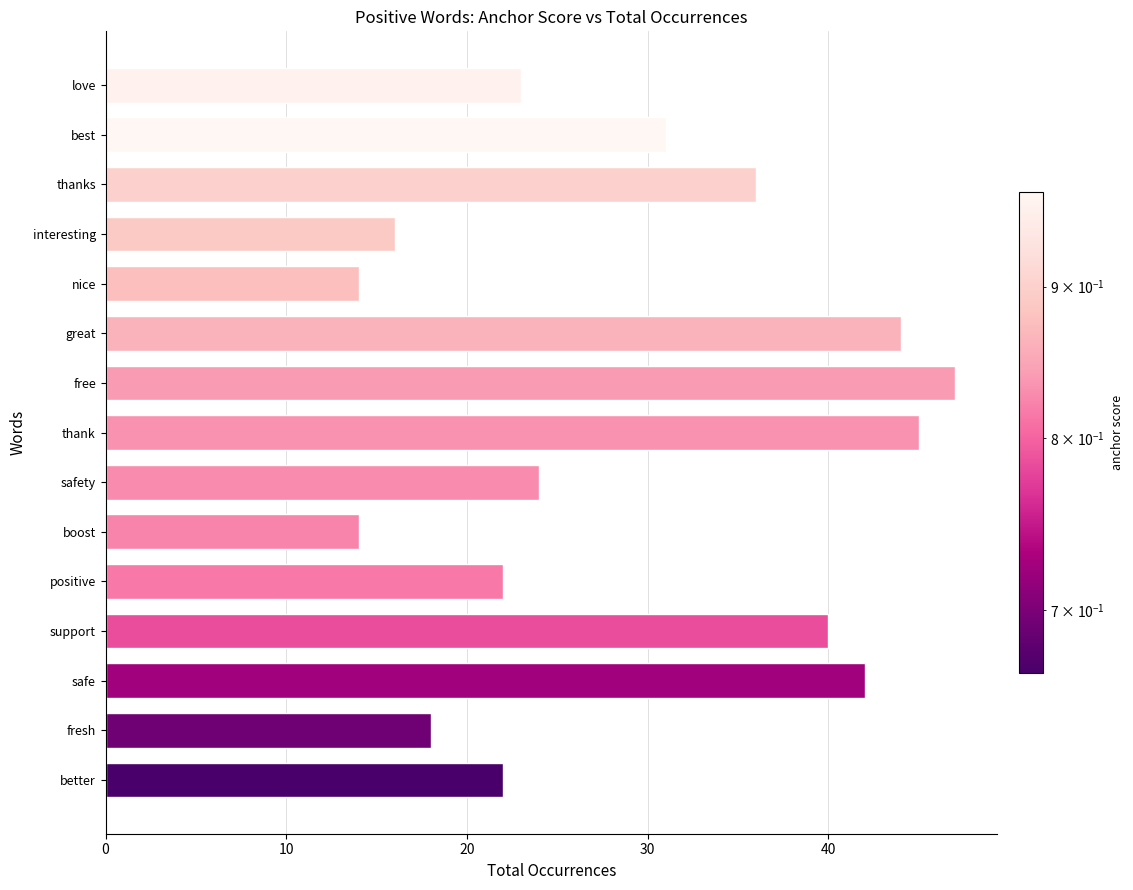

At which category does the chart reach its peak across all series?

free